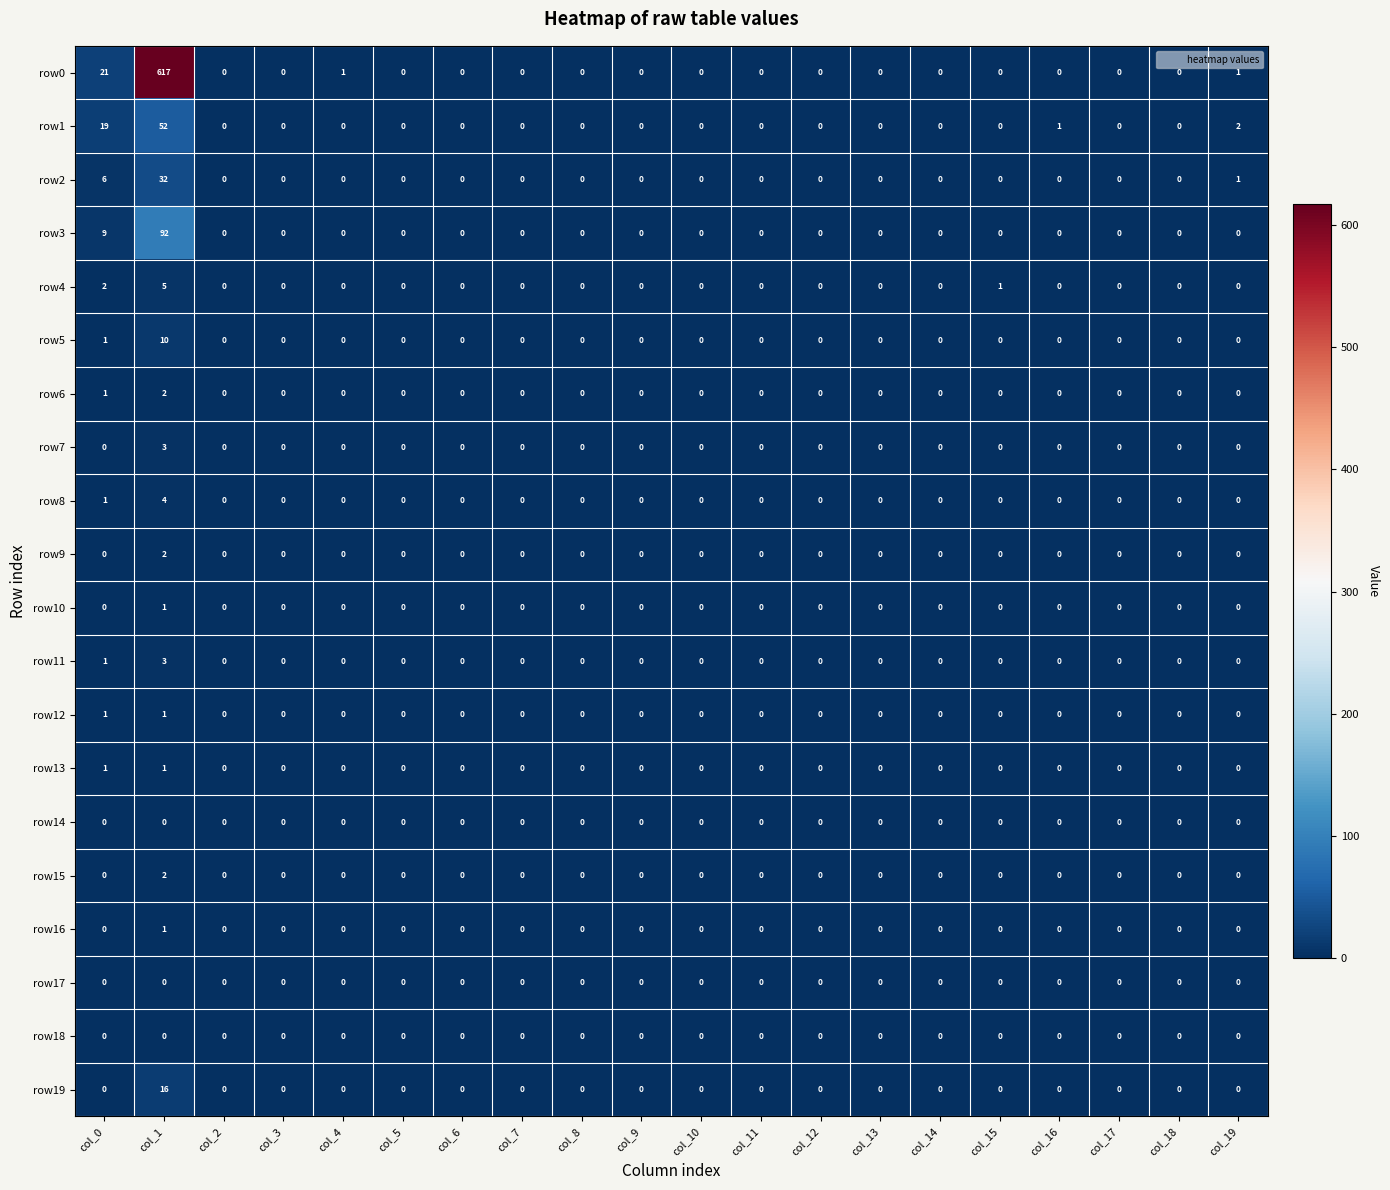

The value of row2 at col_9 is -12. True or false?

False